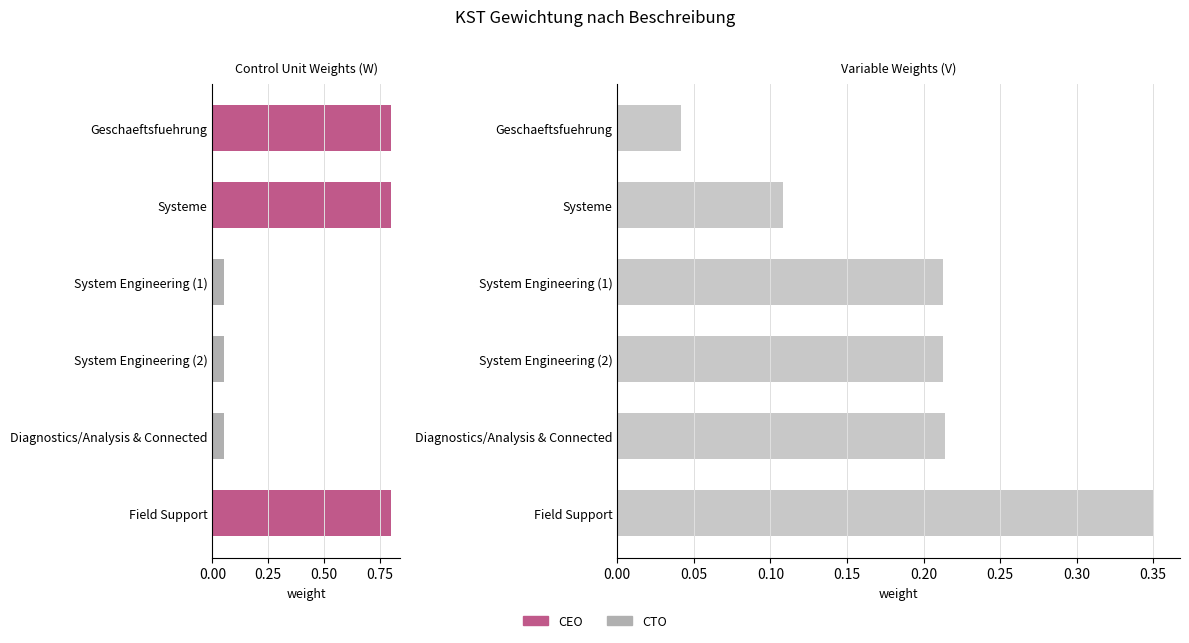

How many series are shown in this chart?

2